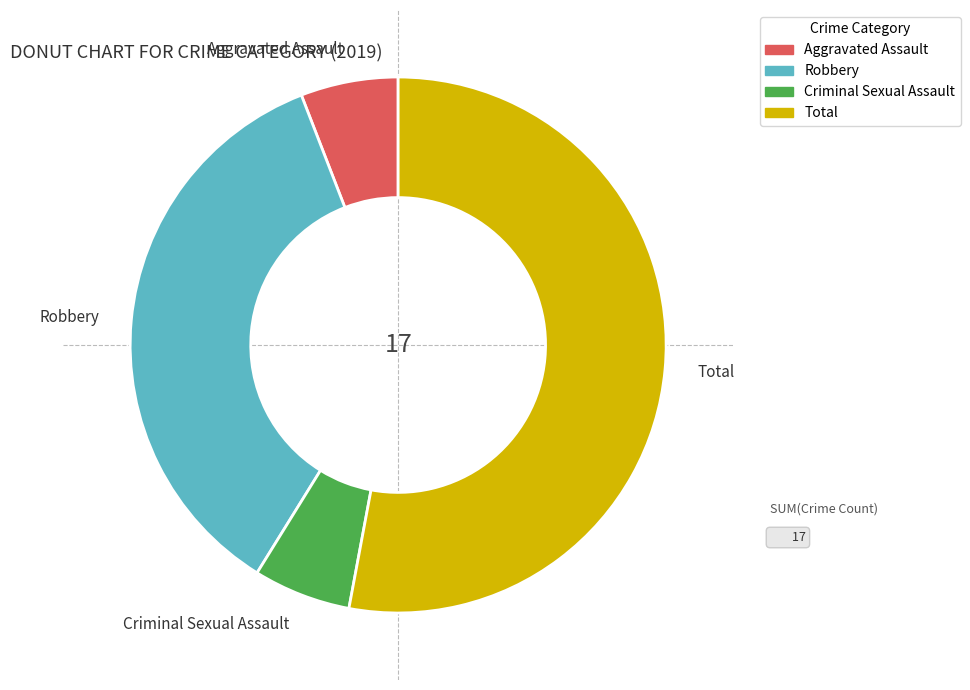

What is the largest slice in the pie chart?

Total